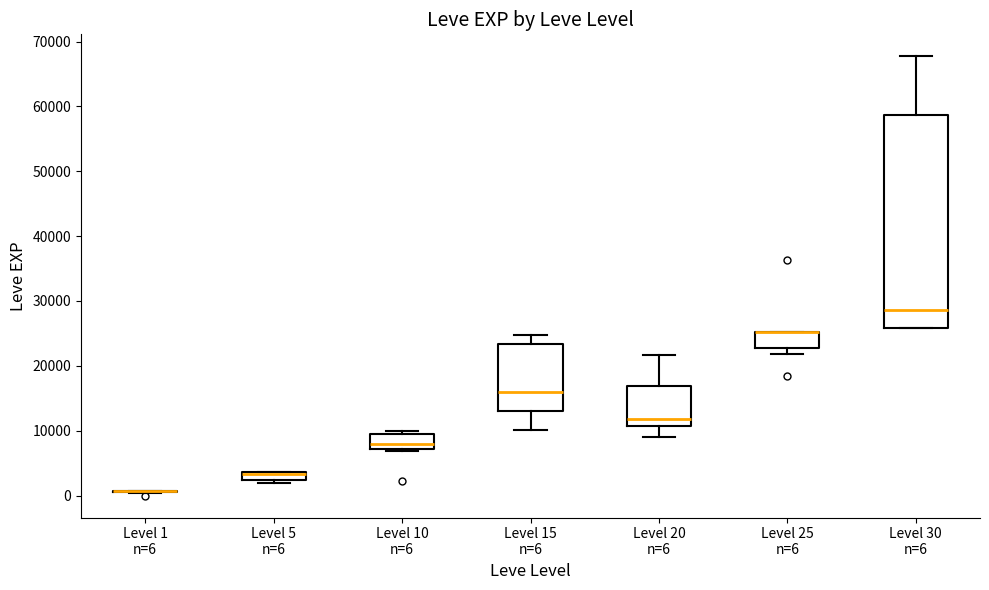

Comparing the boxes themselves (not the whiskers), which one is the tallest?

Level 30 n=6